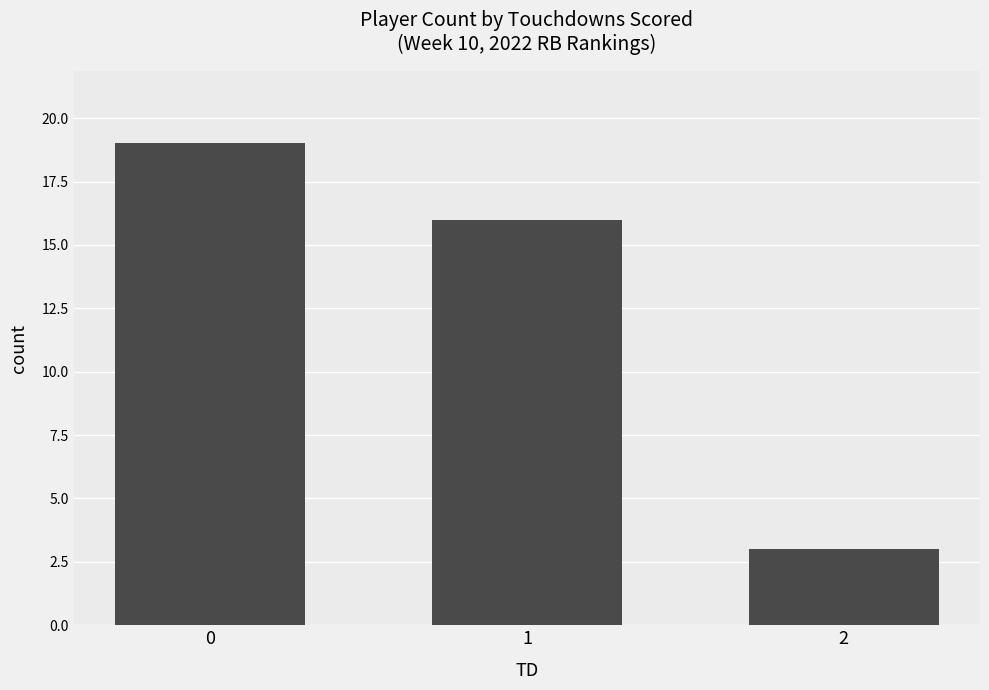

How many values are below 16?

1